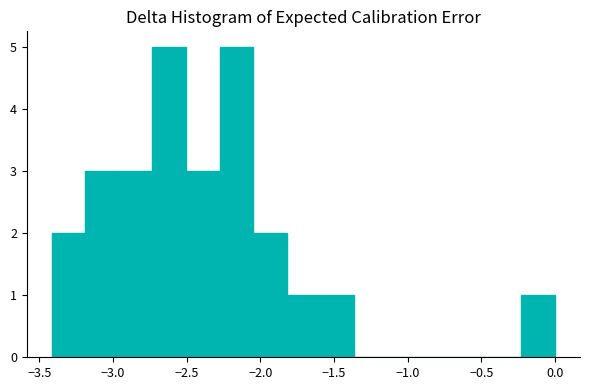

Reading left to right, transcribe this chart: for each bar, give the range it covers on the x-axis and its height. Neither the bar edges nor the heights are printed on the chart, so give them approximately, as read against the axes.

-3.40 to -3.20: 2
-3.20 to -2.95: 3
-2.95 to -2.75: 3
-2.75 to -2.50: 5
-2.50 to -2.30: 3
-2.30 to -2.05: 5
-2.05 to -1.80: 2
-1.80 to -1.60: 1
-1.60 to -1.35: 1
-1.35 to -1.15: 0
-1.15 to -0.90: 0
-0.90 to -0.70: 0
-0.70 to -0.45: 0
-0.45 to -0.25: 0
-0.25 to 0.00: 1